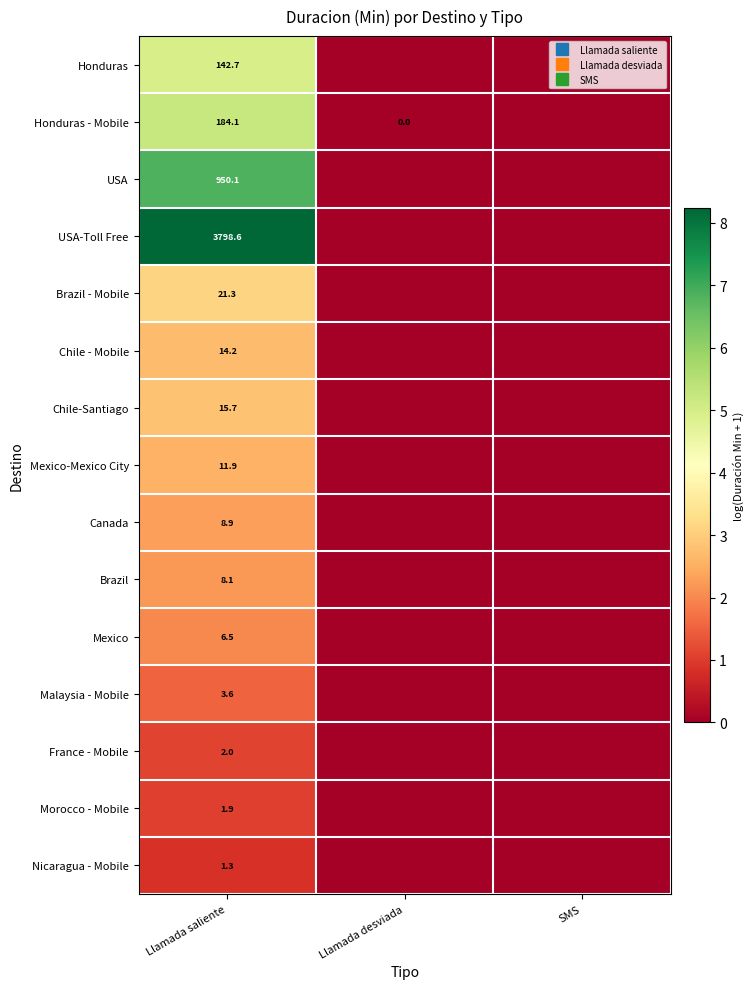

What is the maximum value shown in the chart?

8.2